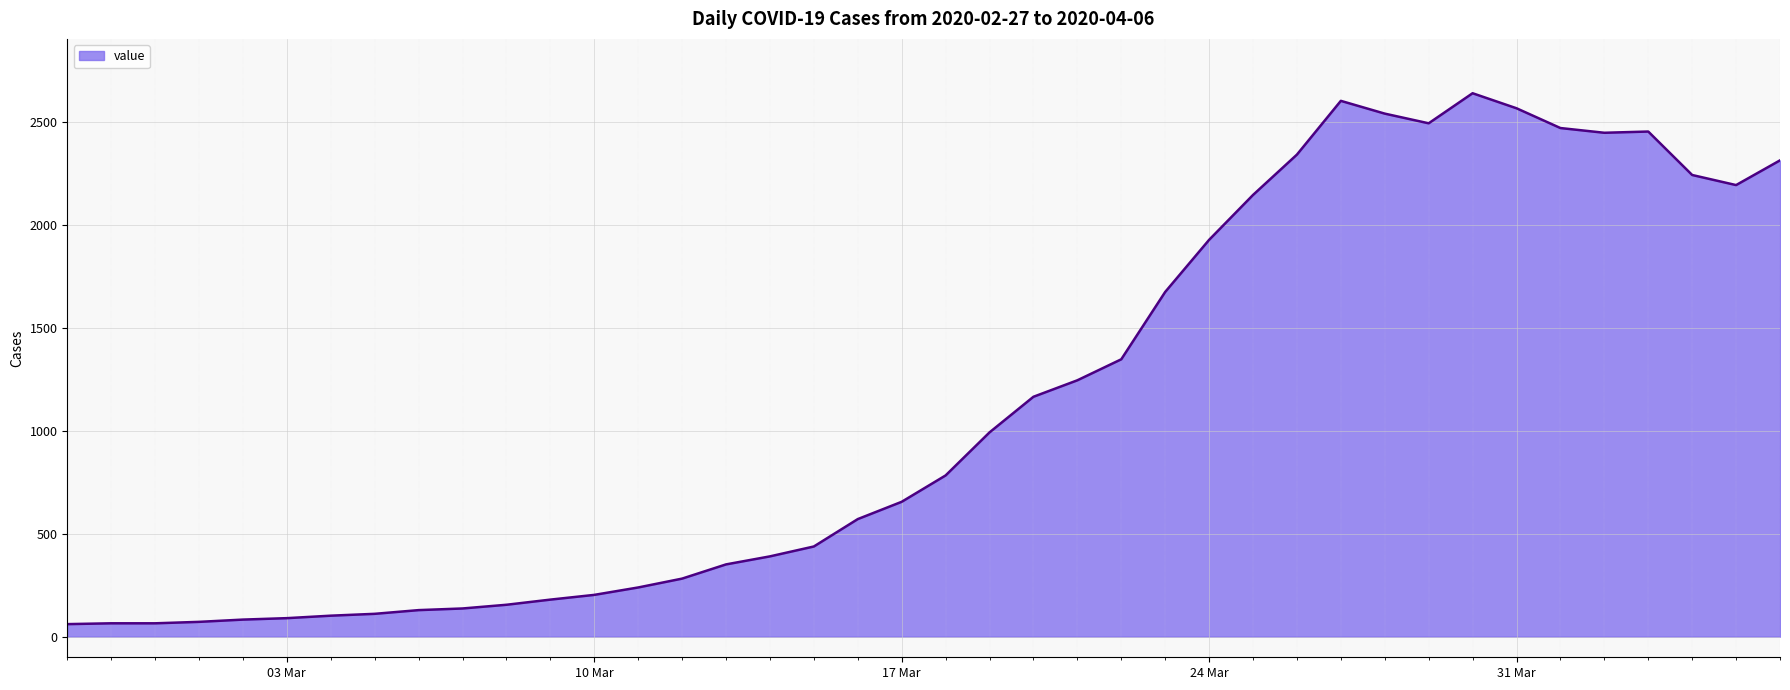

Approximately how many times larger is the value at 2020-03-11 compared to 2020-03-30?

0.1